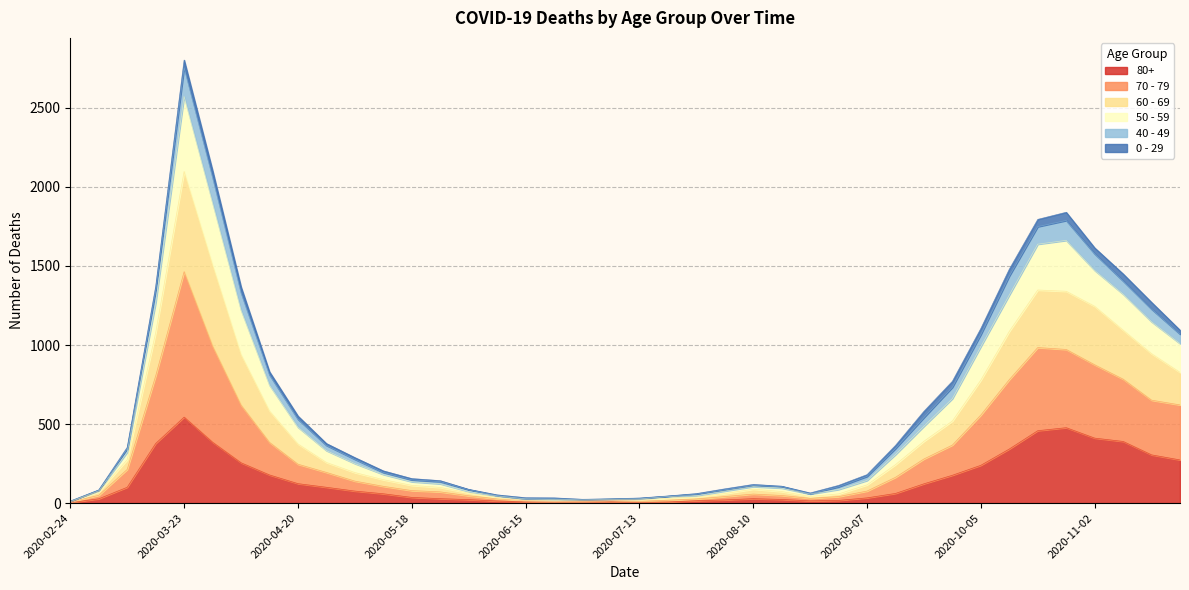

At which category is the sum across all series the highest?

2020-03-23